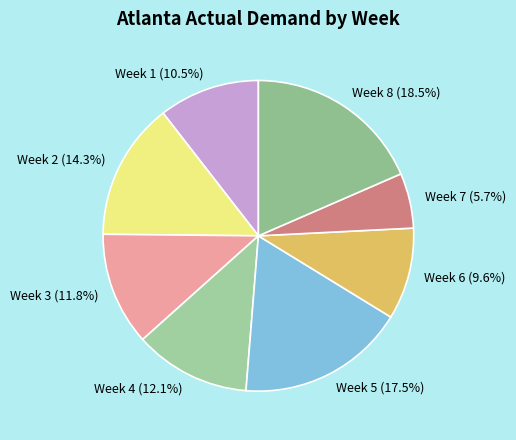

Is Week 8 the majority of the pie?

No